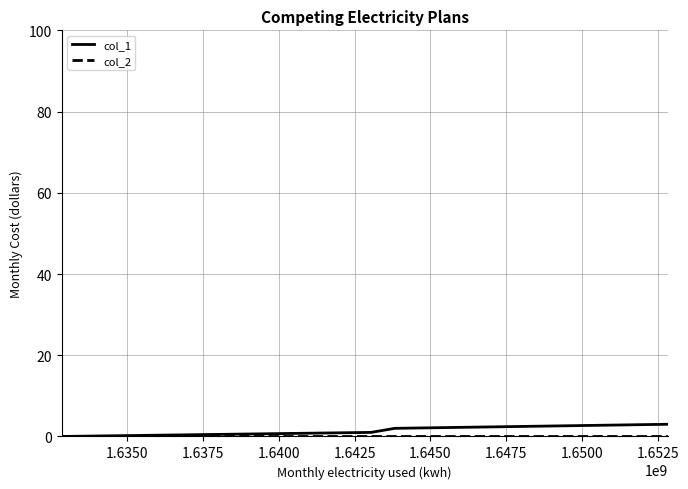

True or false: col_1 has more than 2 interior local peaks.

False